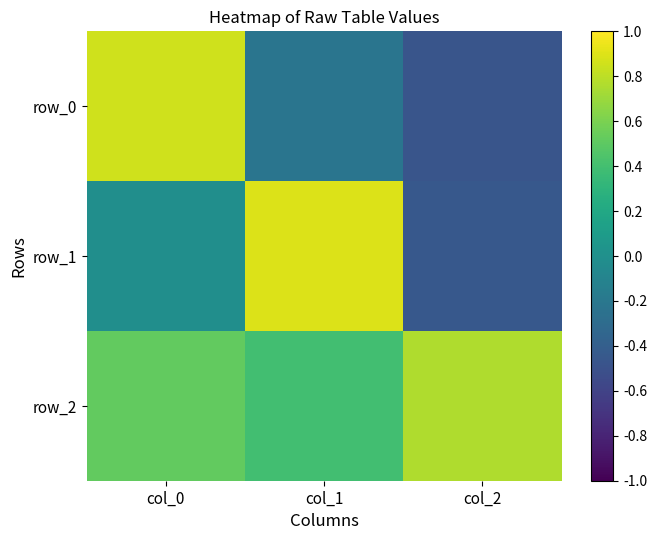

What is the smallest value displayed?

-0.5